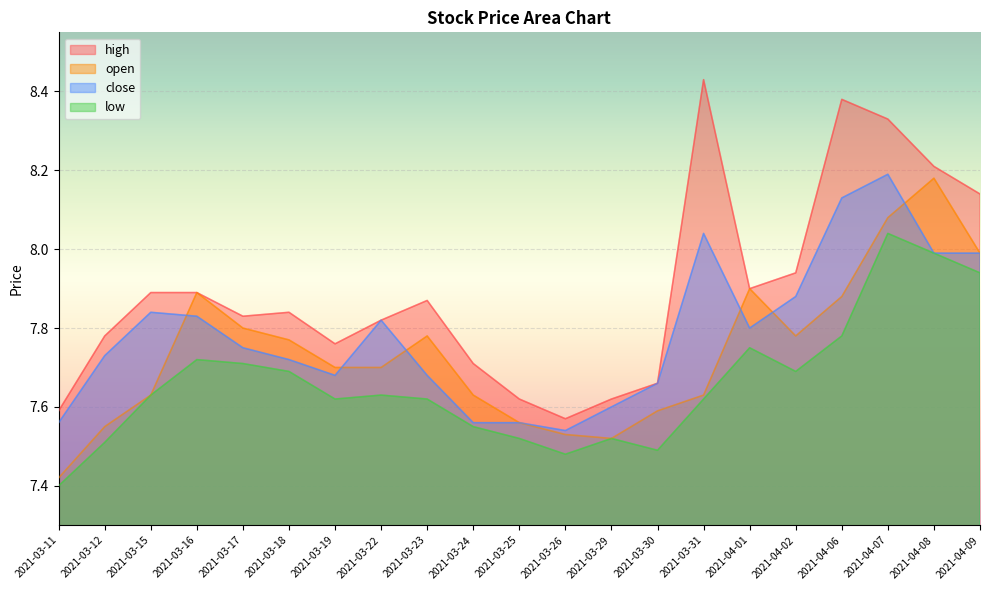

What is the difference between the maximum and second lowest values in the low series?

0.6